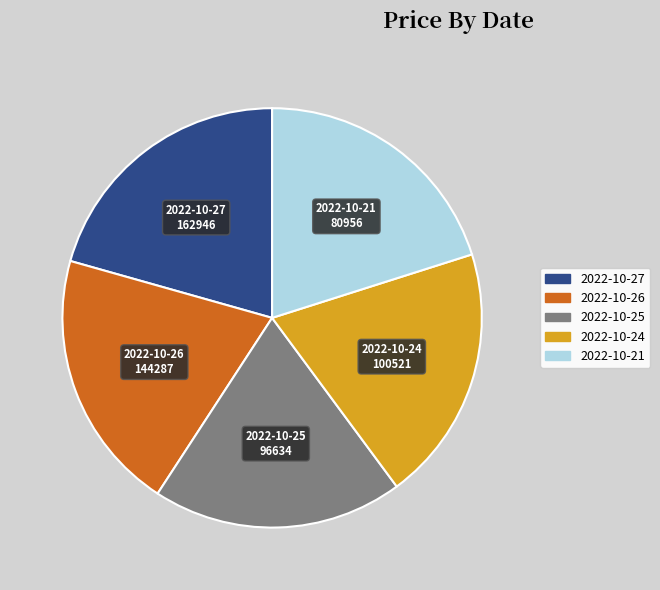

Which has a higher value, 2022-10-25 or 2022-10-21?

2022-10-21